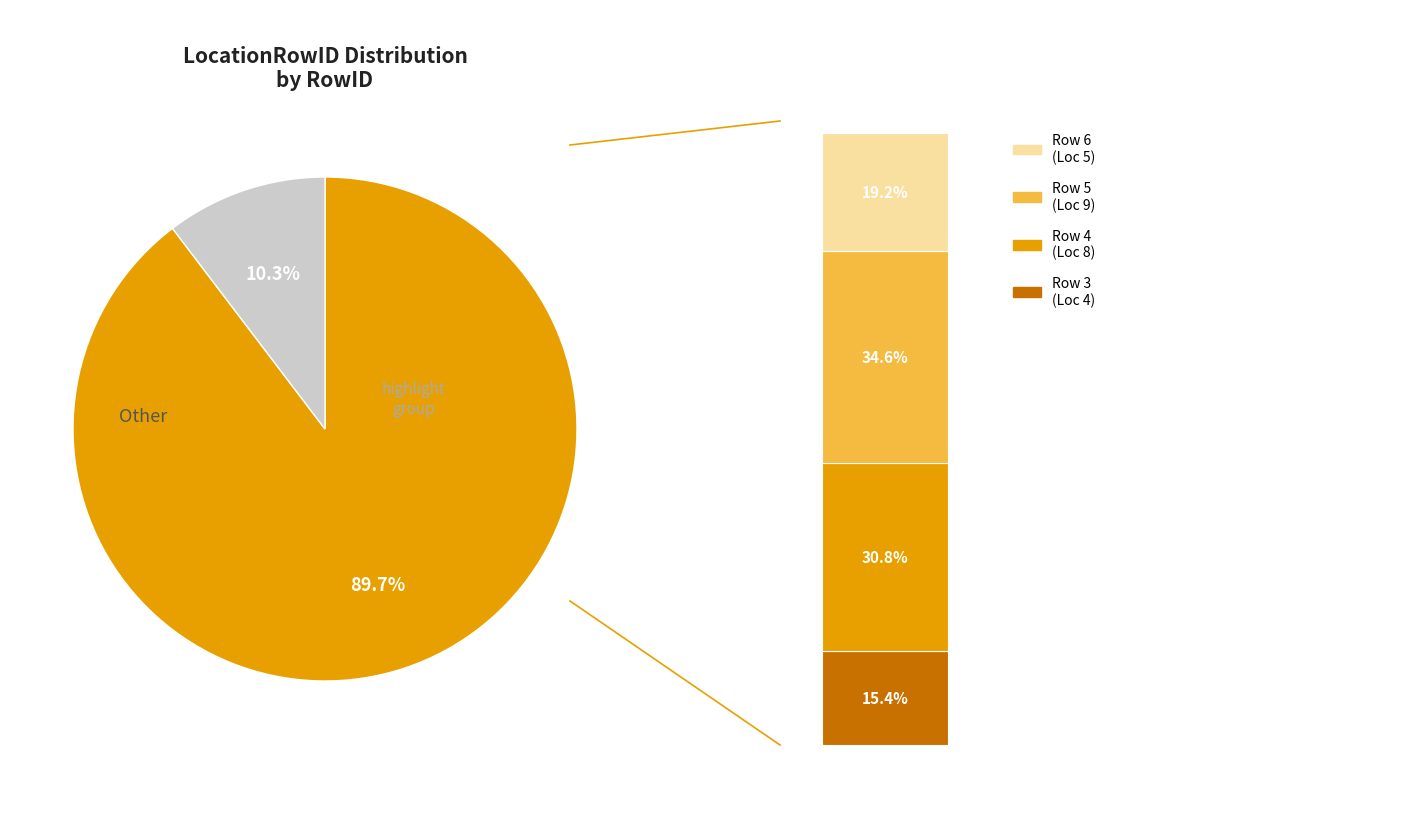

Is 2 the majority of the pie?

No